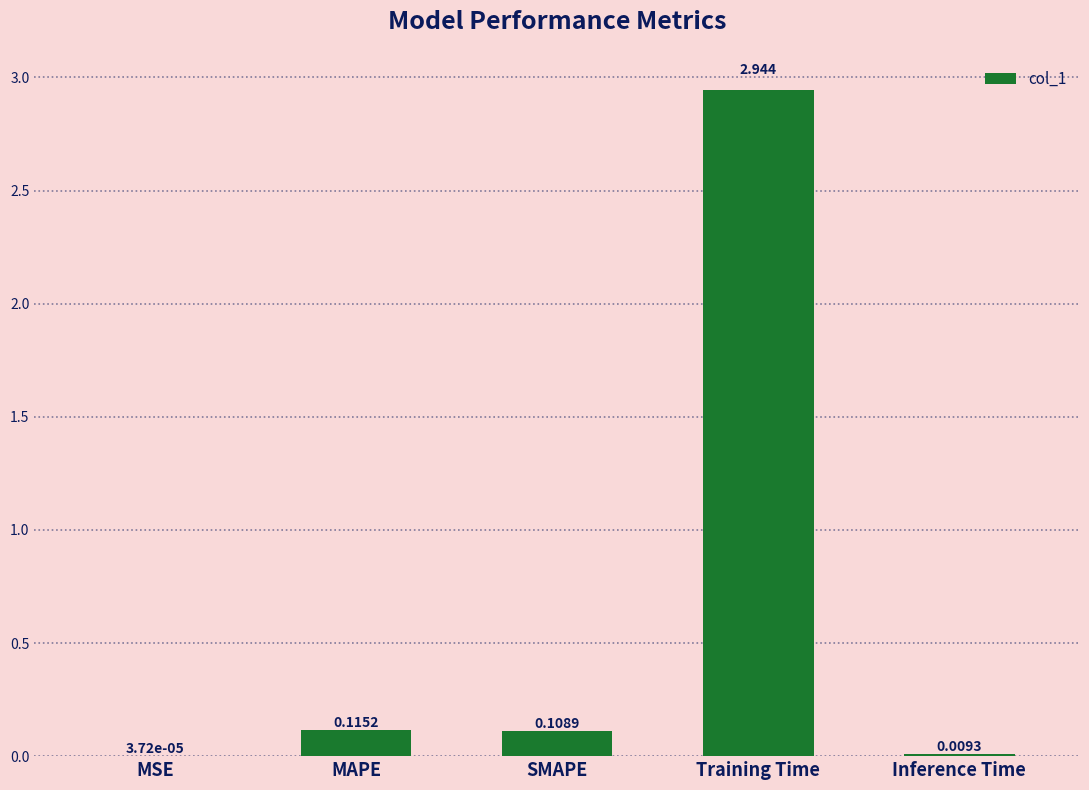

Which has a higher value, Training Time or MSE?

Training Time